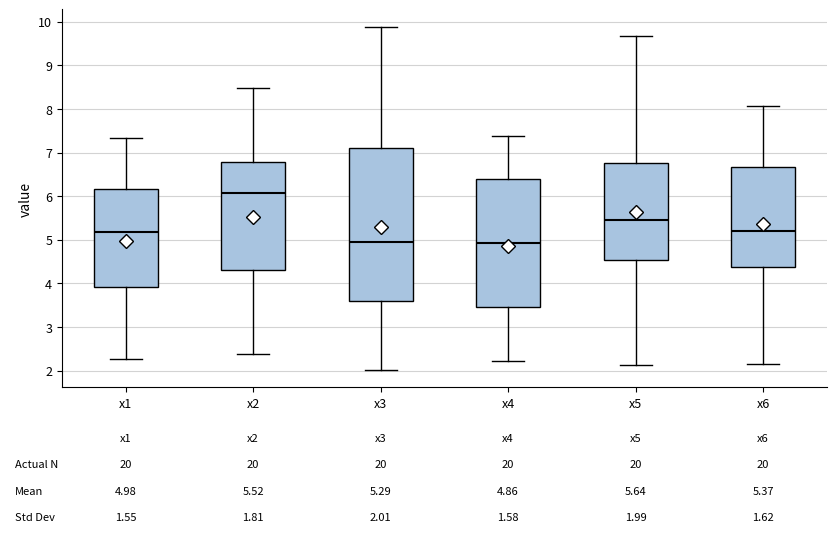

Comparing the boxes themselves (not the whiskers), which one is the tallest?

x3